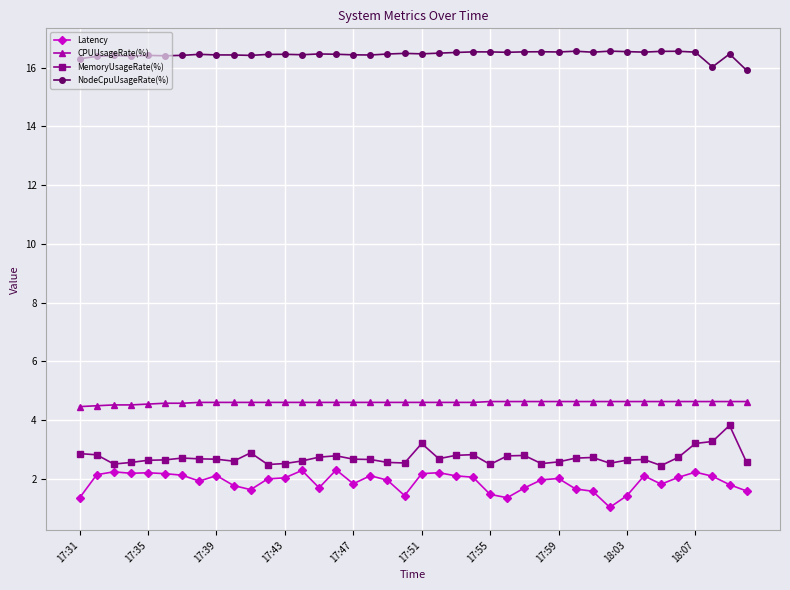

What is the value of the Latency point at the 20th from the left?

1.4